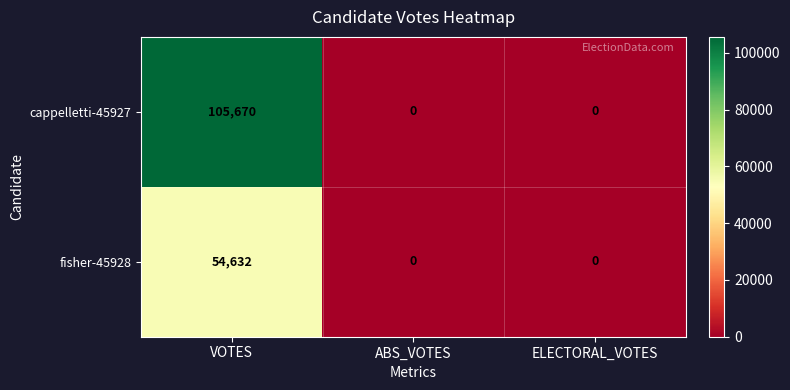

Between VOTES and ELECTORAL_VOTES, which series saw the biggest shift?

cappelletti-45927